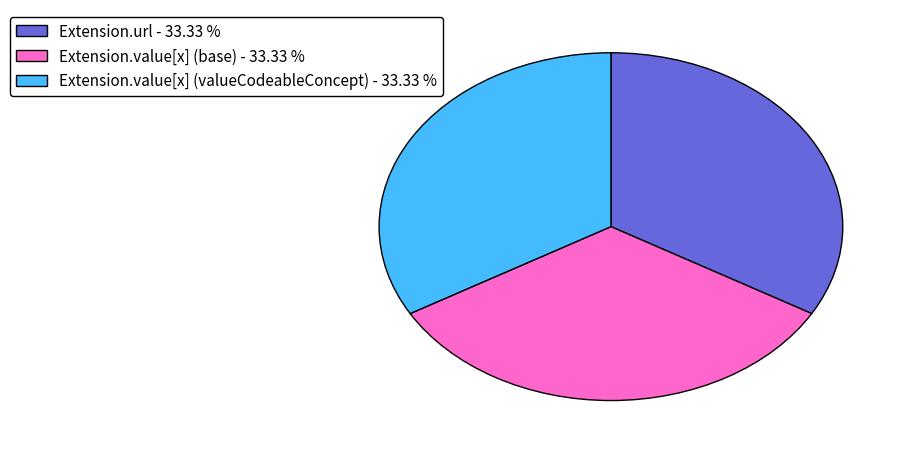

Count the number of slices in the pie.

3